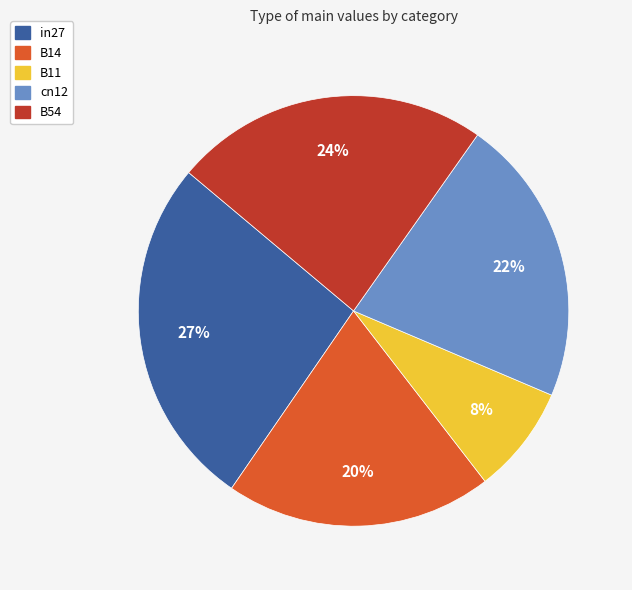

To the nearest percent, what is the average slice percentage?

20%